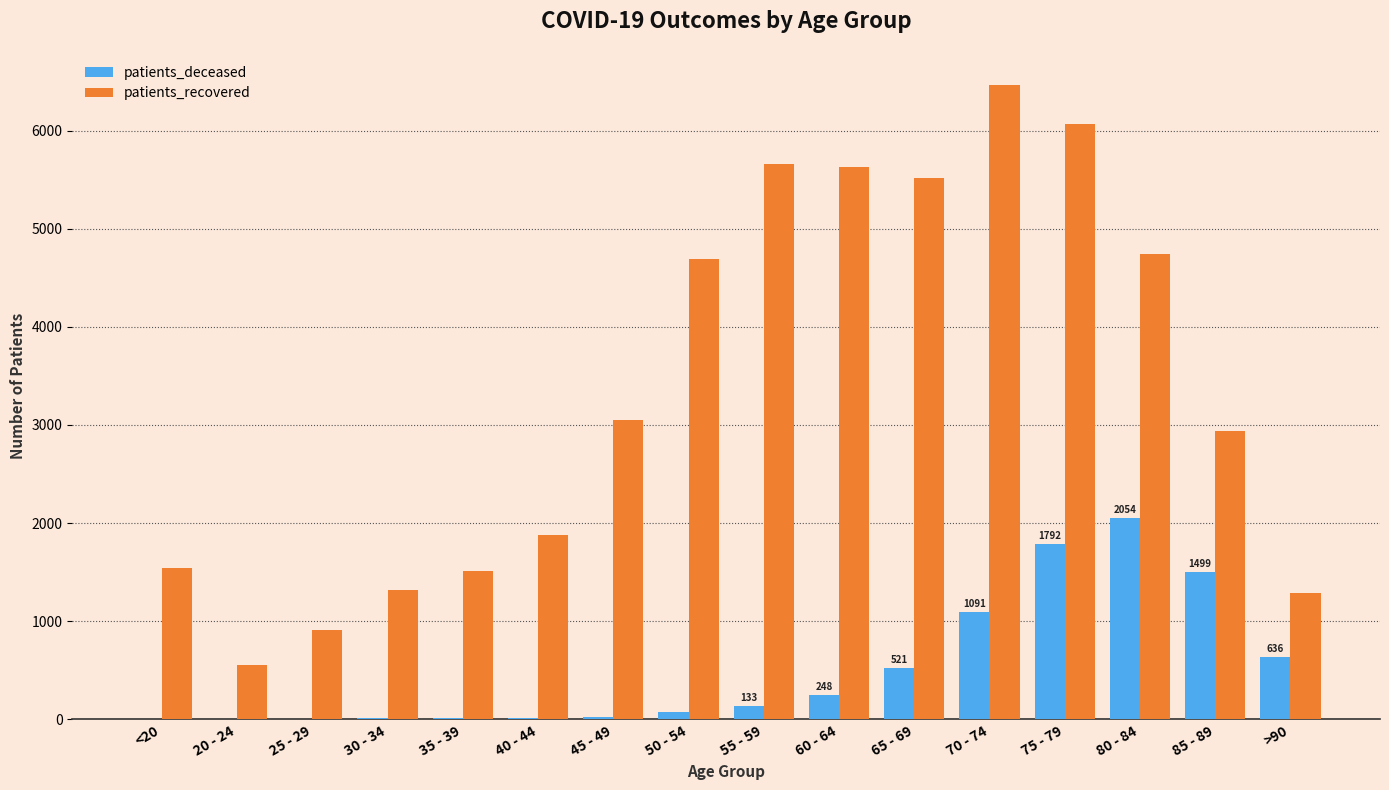

How many categories are shown in the chart?

16